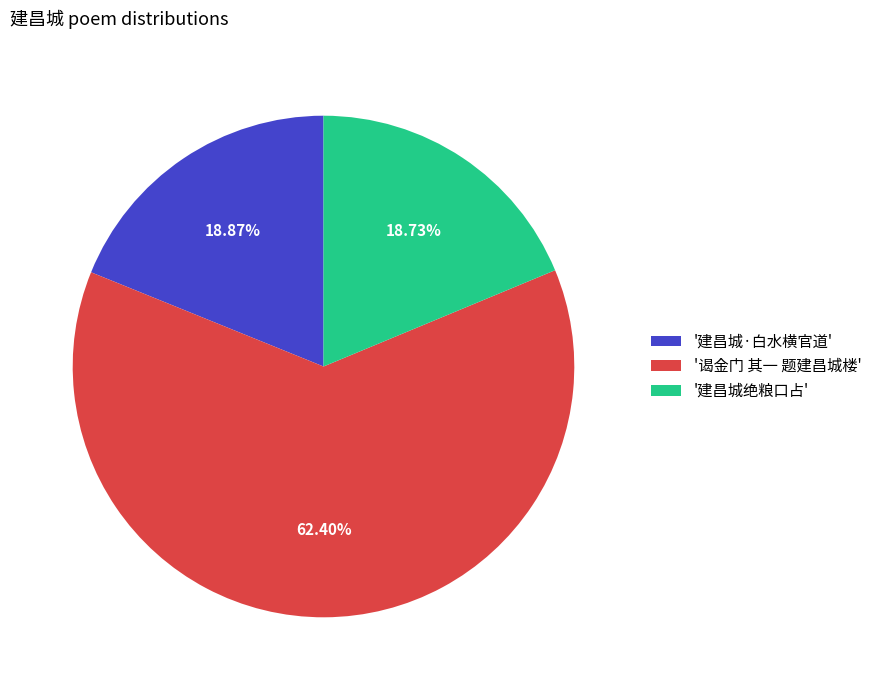

Which slice is the largest?

'谒金门 其一 题建昌城楼'